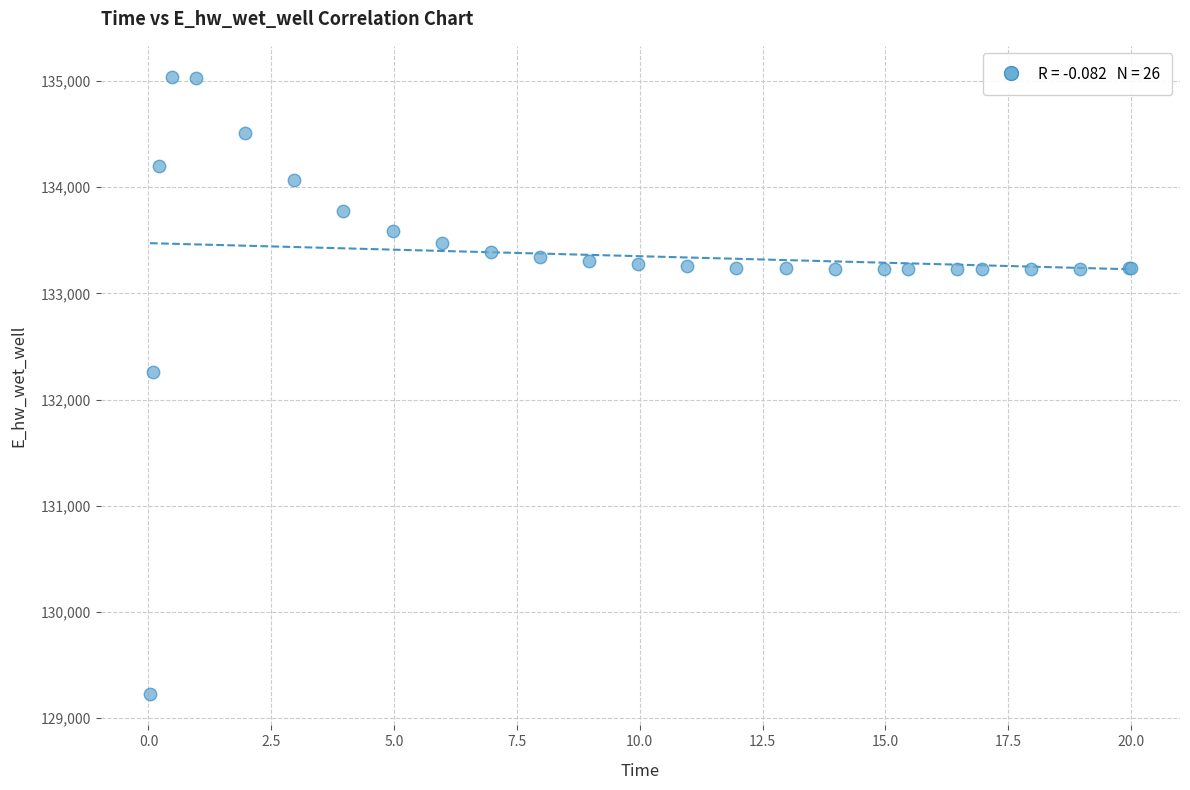

What Y value in the scatter plot is closest to 132131?

132259.2